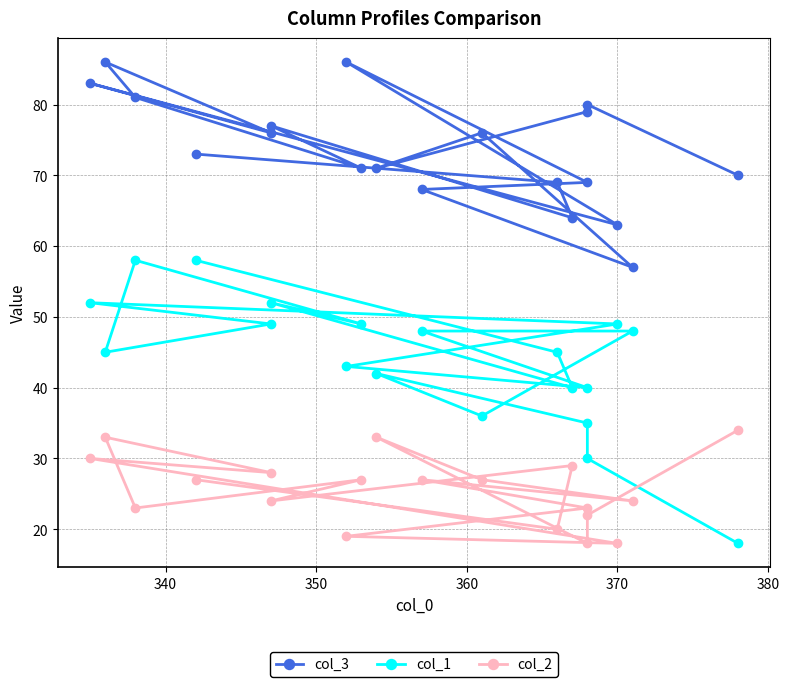

Does the chart display data point markers on the line(s)?

Yes